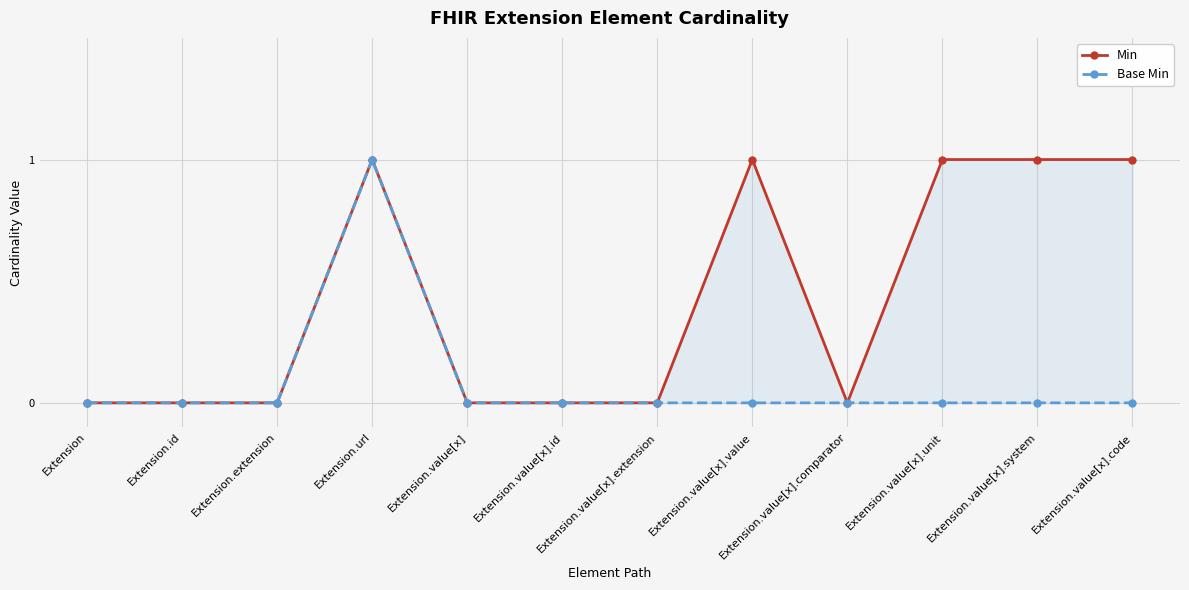

At which label does Base Min reach its peak?

Extension.url